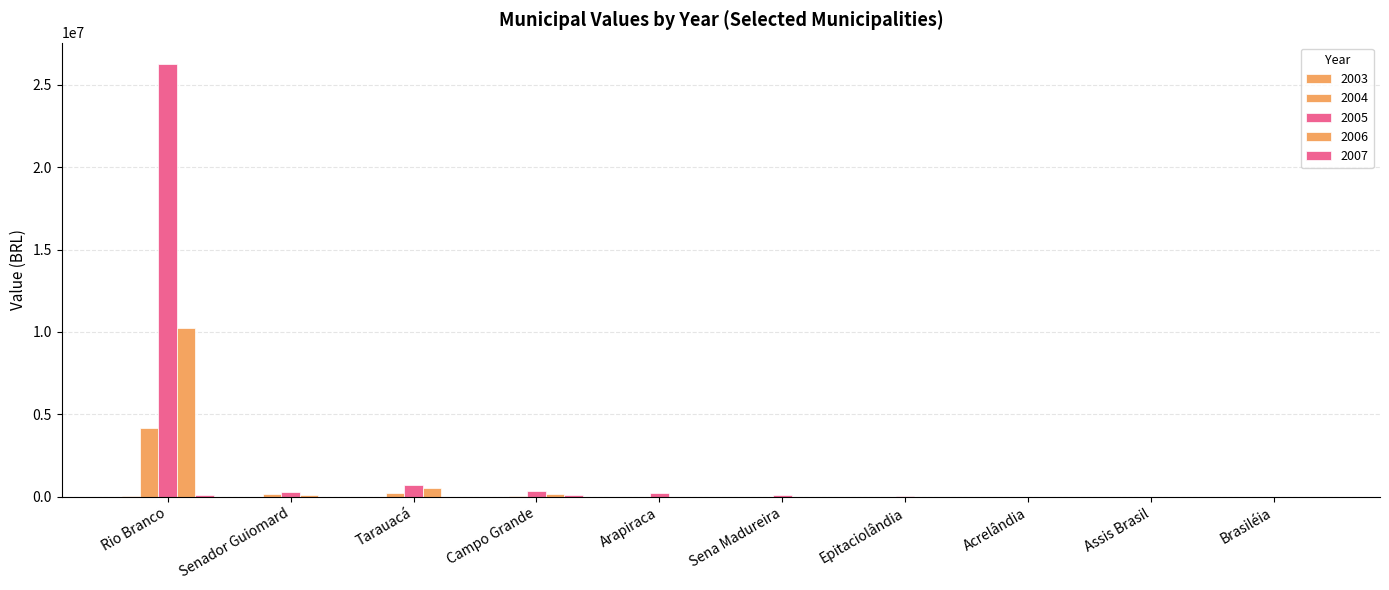

Reading left to right, list all the values displayed in this chart.

2003: Rio Branco=16226.4	Senador Guiomard=0.0	Tarauacá=0.0	Campo Grande=0.0	Arapiraca=0.0	Sena Madureira=0.0	Epitaciolândia=0.0	Acrelândia=0.0	Assis Brasil=0.0	Brasiléia=0.0
2004: Rio Branco=4167198.8	Senador Guiomard=168761.7	Tarauacá=202680.2	Campo Grande=34666.7	Arapiraca=0.0	Sena Madureira=0.0	Epitaciolândia=0.0	Acrelândia=0.0	Assis Brasil=0.0	Brasiléia=0.0
2005: Rio Branco=26241927.9	Senador Guiomard=291737.6	Tarauacá=738503.7	Campo Grande=345609.4	Arapiraca=237340.5	Sena Madureira=100592.5	Epitaciolândia=18296.9	Acrelândia=0.0	Assis Brasil=0.0	Brasiléia=0.0
2006: Rio Branco=10265304.2	Senador Guiomard=101605.6	Tarauacá=516033.8	Campo Grande=158493.2	Arapiraca=0.0	Sena Madureira=0.0	Epitaciolândia=0.0	Acrelândia=0.0	Assis Brasil=0.0	Brasiléia=0.0
2007: Rio Branco=112074.5	Senador Guiomard=0.0	Tarauacá=0.0	Campo Grande=113739.0	Arapiraca=0.0	Sena Madureira=0.0	Epitaciolândia=0.0	Acrelândia=0.0	Assis Brasil=0.0	Brasiléia=0.0